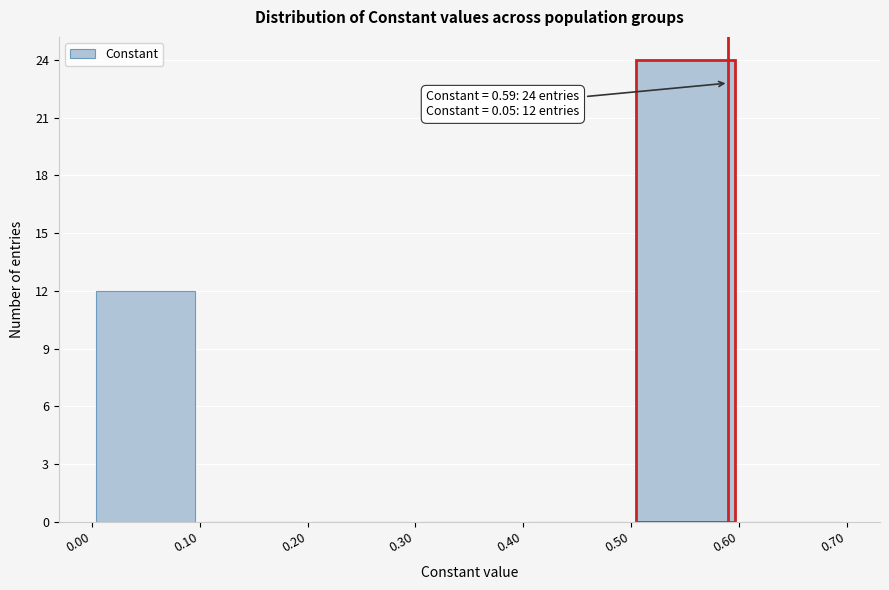

Over which range of the x-axis is the bar tallest?

0.50 to 0.60